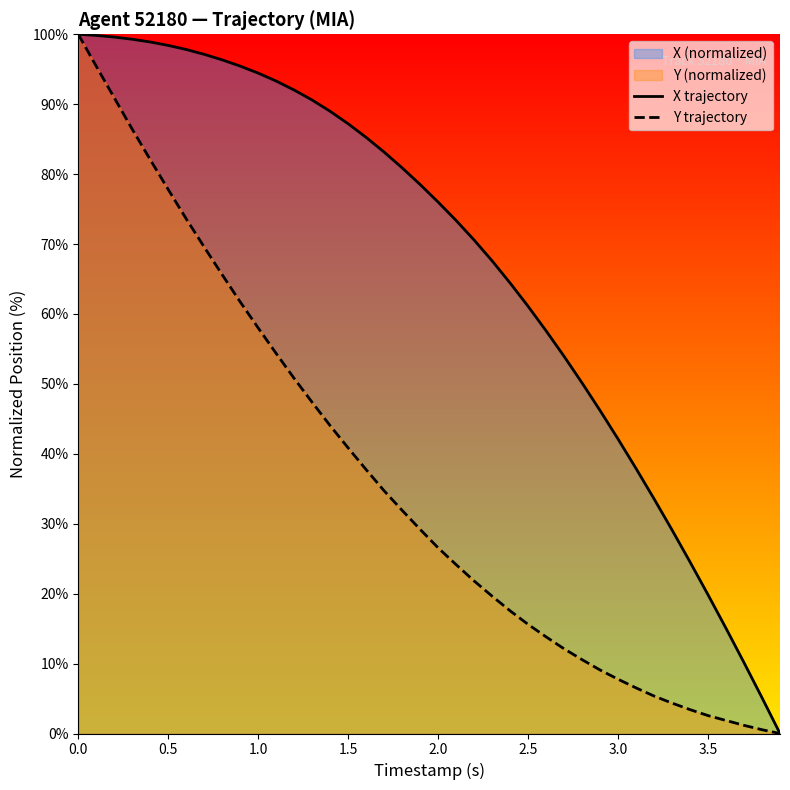

Reading left to right, extract all data points from this chart.

X trajectory: 100.0	99.8	99.6	99.3	98.9	98.4	97.8	97.1	96.3	95.4	94.4	93.3	92.0	90.6	89.0	87.2	85.2	83.1	80.9	78.5	76.0	73.4	70.6	67.6	64.4	61.1	57.6	53.9	50.1	46.2	42.1	37.9	33.6	29.1	24.5	19.8	15.0	10.1	5.1	0.0
Y trajectory: 100.0	95.4	90.9	86.4	82.1	77.8	73.6	69.6	65.6	61.7	58.0	54.3	50.8	47.4	44.0	40.8	37.7	34.7	31.9	29.2	26.6	24.1	21.8	19.6	17.5	15.6	13.8	12.1	10.6	9.1	7.8	6.5	5.4	4.3	3.4	2.6	1.9	1.2	0.5	0.0